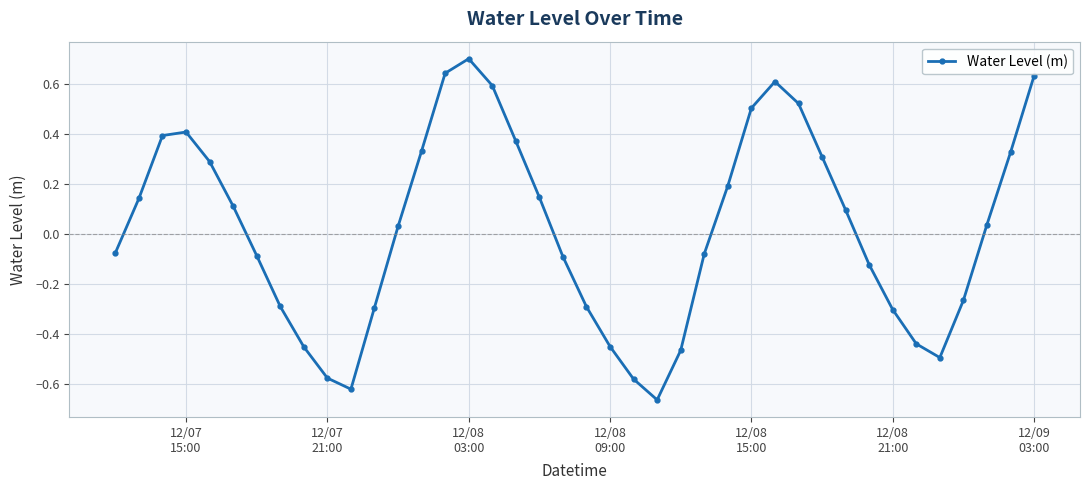

How many points are lower than both their immediate neighbors (excluding endpoints)?

3